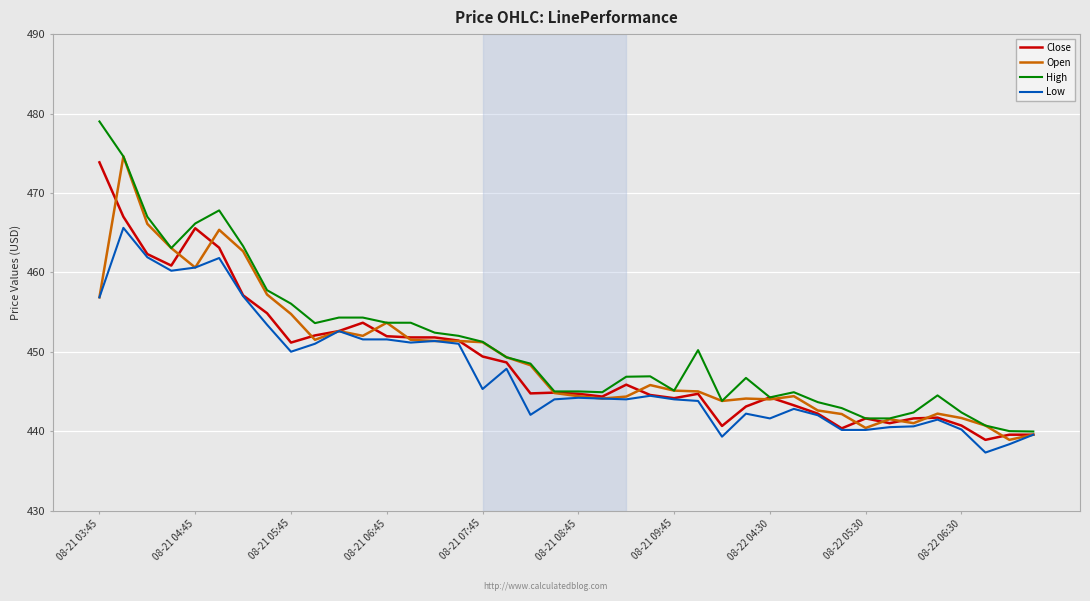

Which series has the largest range (max minus min)?

High